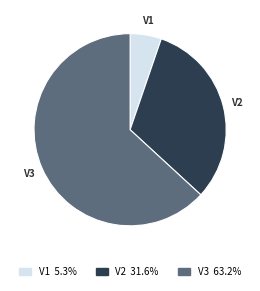

Rank the categories by value from lowest to highest.

V1, V2, V3